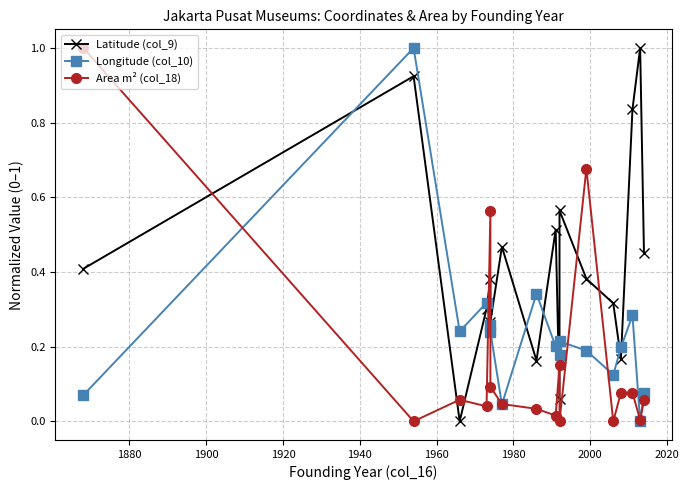

What are all the series names shown in the legend?

Latitude (col_9), Longitude (col_10), Area m² (col_18)